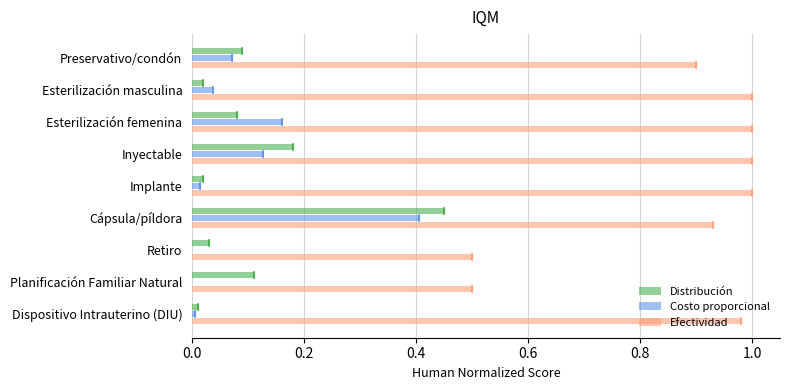

At which category is the sum across all series the highest?

Cápsula/píldora